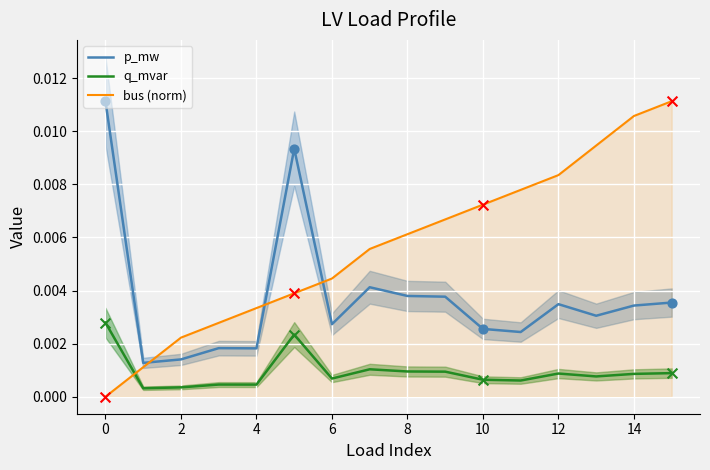

What are all the series names shown in the legend?

p_mw, q_mvar, bus (norm)